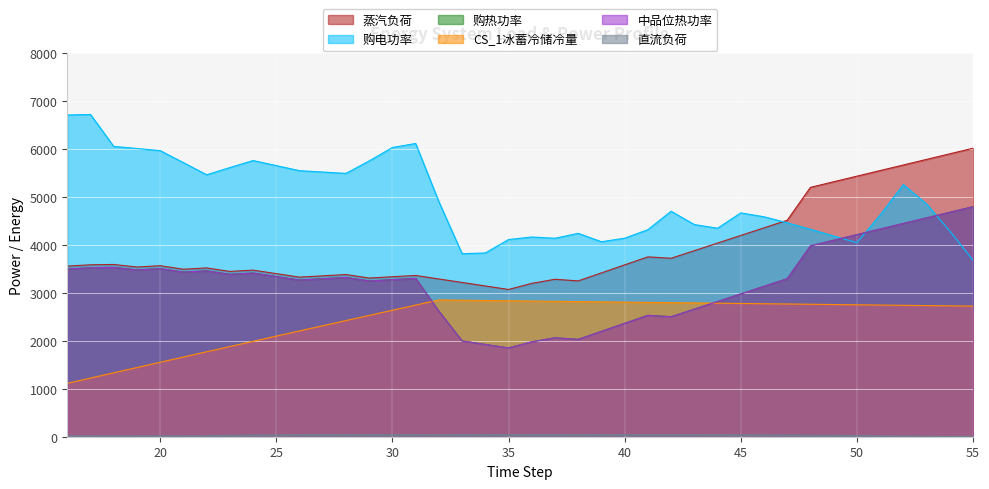

Is the value of CS_1冰蓄冷储冷量 at 25 greater than the value of 购电功率 at 17?

No